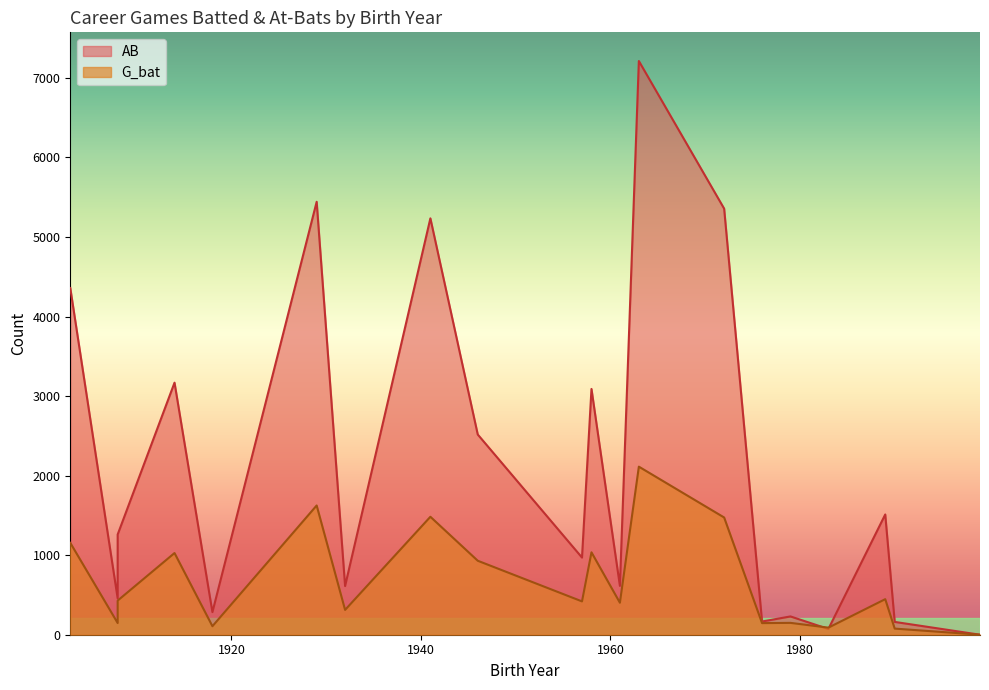

True or false: AB has a value of 4359 at 1903.

True